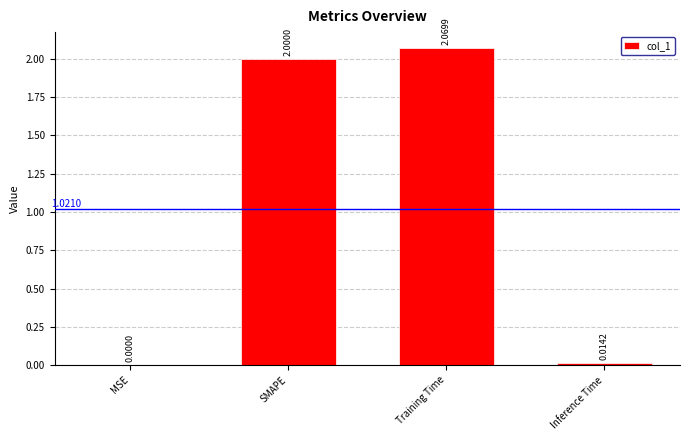

Does the chart contain stacked bars?

No